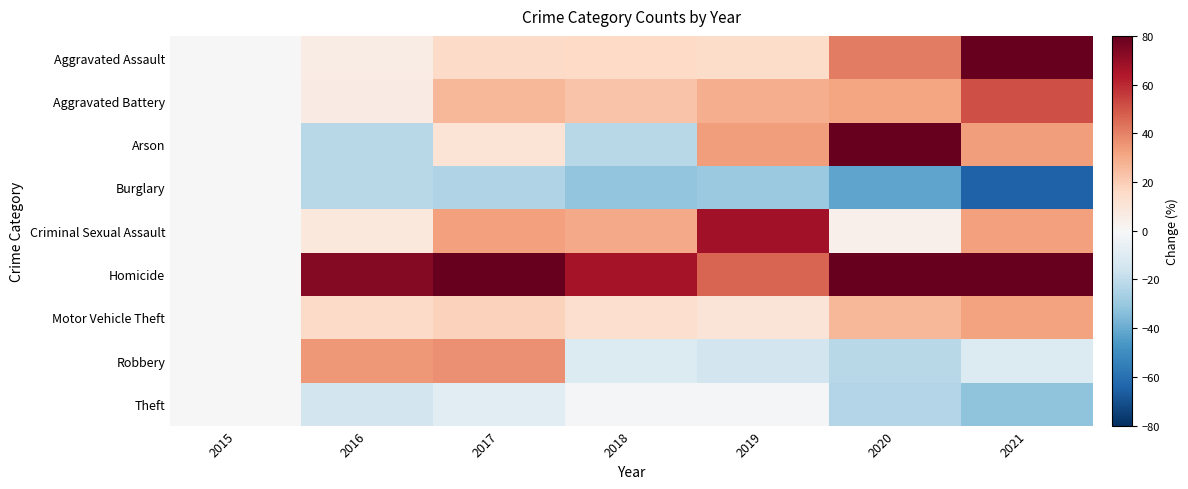

What is the difference between the highest and lowest values at 2021?

217.8